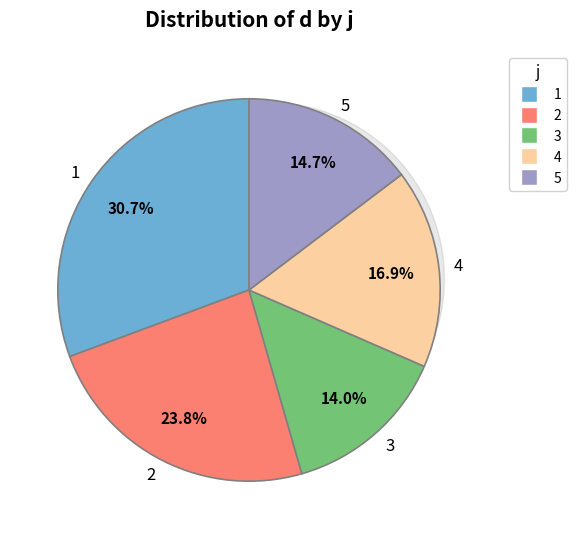

Which slice is the smallest?

3